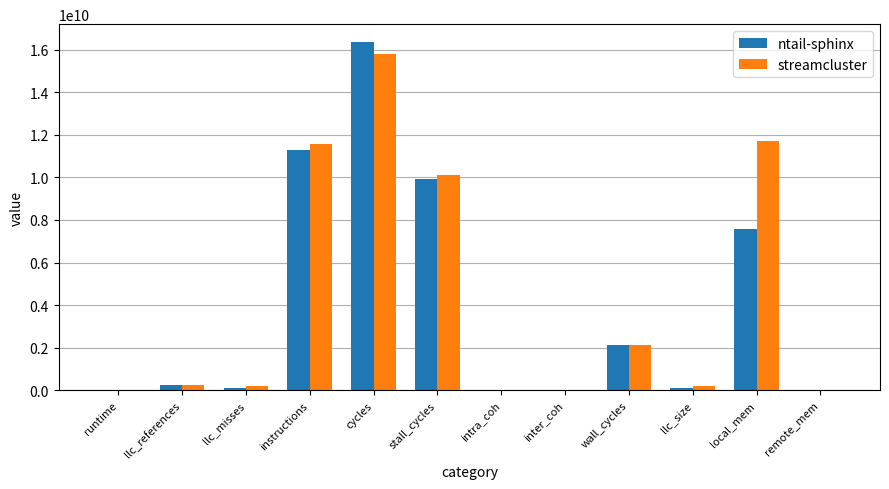

At which category does the chart reach its peak across all series?

cycles